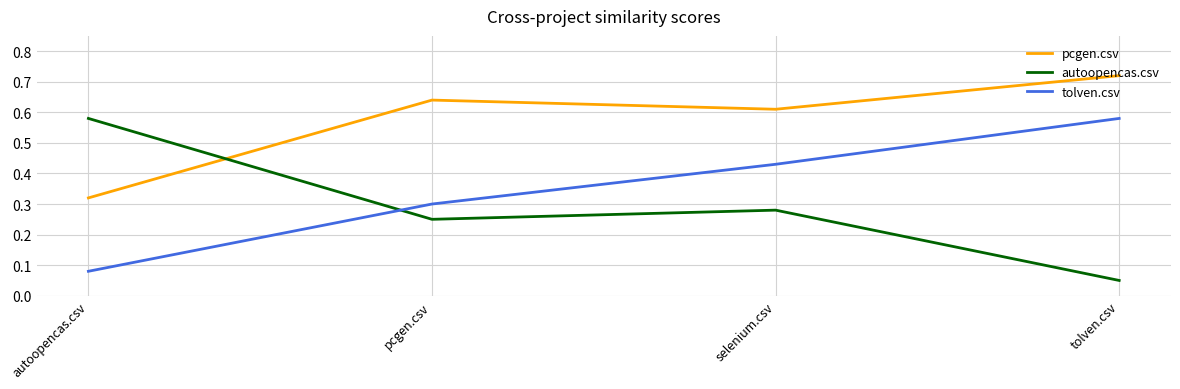

Is the value of pcgen.csv at pcgen.csv greater than the value of tolven.csv at selenium.csv?

Yes